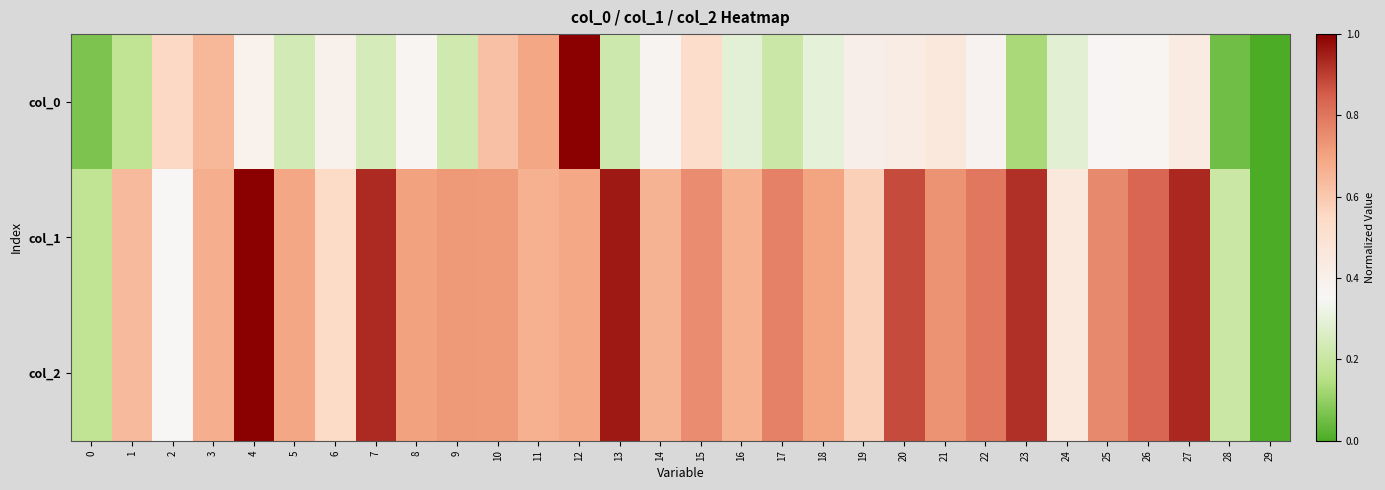

At which category does the chart reach its minimum across all series?

29